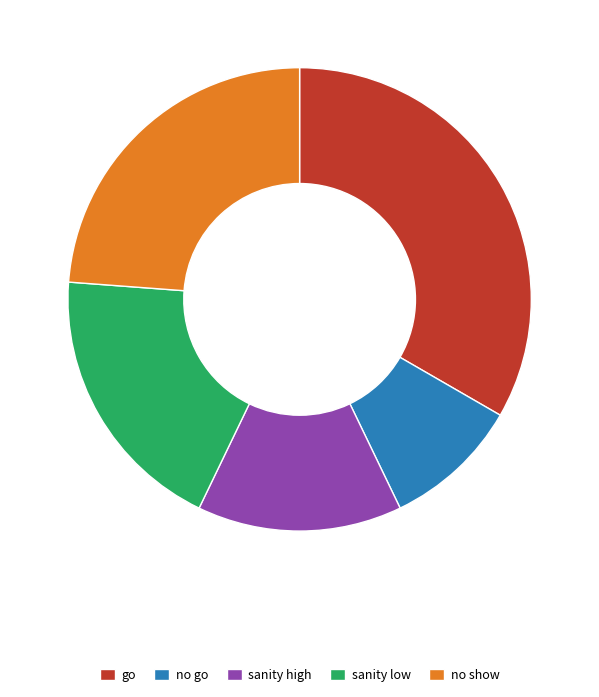

Is it true that sanity low is 25% of the pie?

False